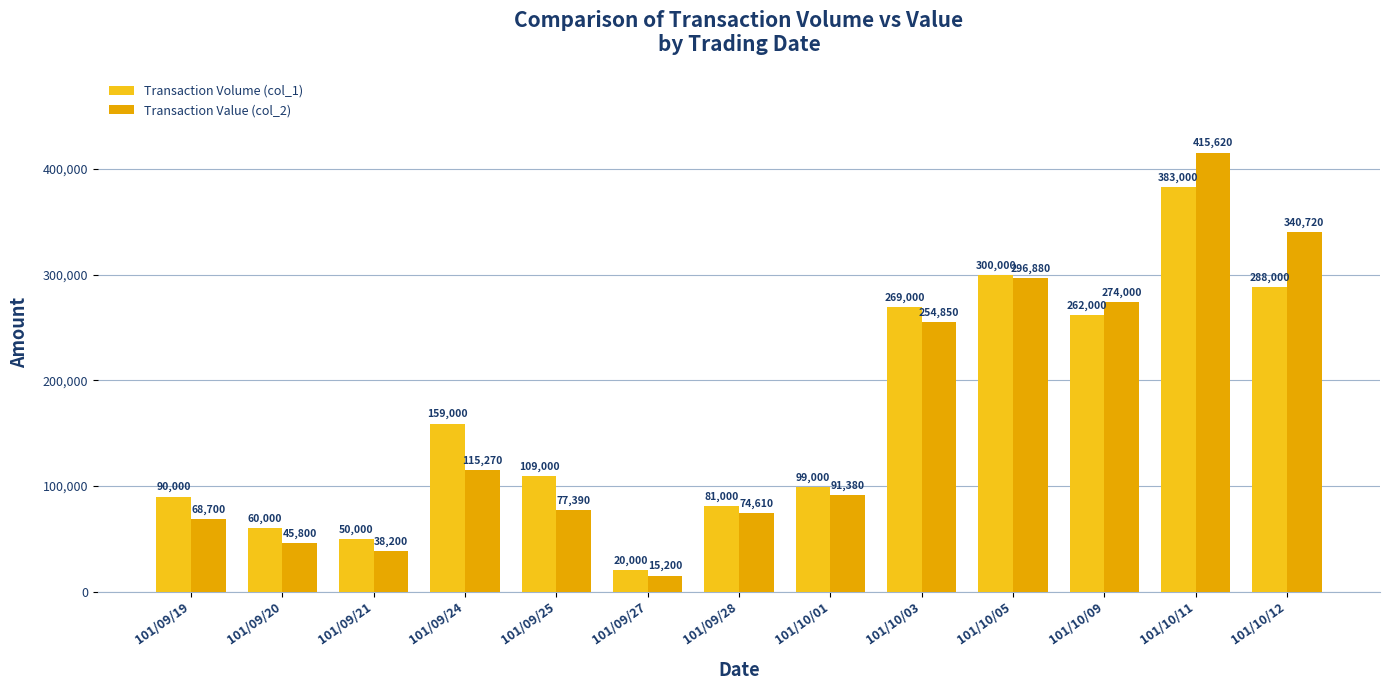

What is the label of the 6th bar from the right?

101/10/01